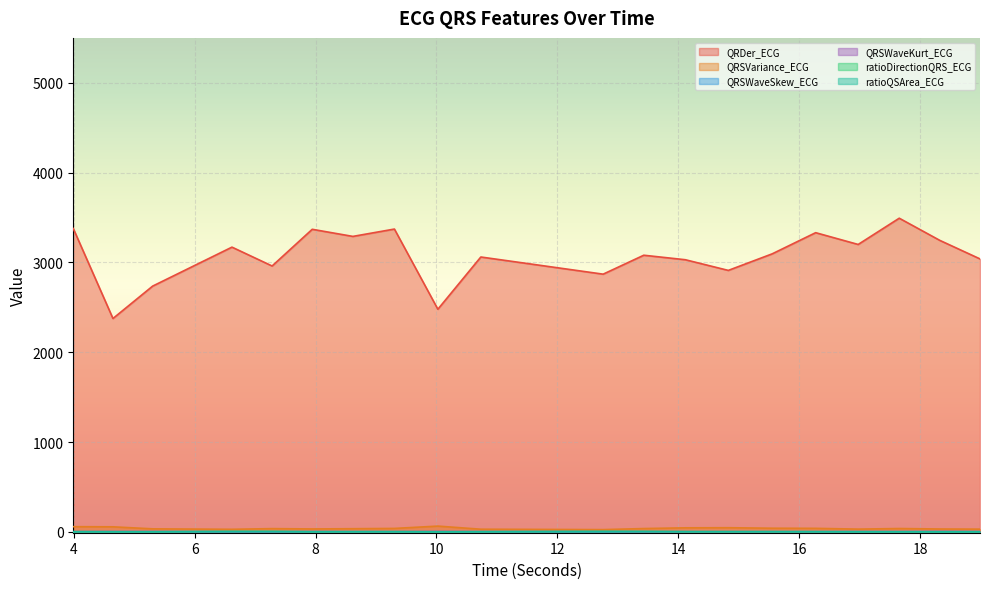

Reading right to left, list all the values displayed in this chart.

QRDer_ECG: 3039.0	3245.0	3492.1	3199.8	3331.0	3095.4	2911.0	3029.8	3079.9	2869.1	3060.2	2478.5	3371.3	3289.5	3368.7	2960.1	3170.1	2735.9	2375.4	3377.4
QRSVariance_ECG: 29.8	31.5	36.7	30.2	38.7	40.0	45.7	44.4	36.4	24.7	29.1	63.7	37.9	34.7	32.0	35.6	28.1	33.2	55.7	57.4
QRSWaveSkew_ECG: 1.7	1.9	1.6	1.6	1.3	1.2	1.3	1.2	1.3	1.6	1.4	2.0	1.4	1.3	1.6	1.2	1.3	1.7	1.8	1.5
QRSWaveKurt_ECG: 1.8	2.6	1.3	1.4	0.4	0.2	0.2	0.2	0.3	1.4	1.1	2.8	0.6	0.5	1.3	0.1	0.3	1.7	2.0	0.8
ratioDirectionQRS_ECG: 0.5	0.2	0.2	0.4	0.4	0.4	0.2	0.4	3.8	5.1	0.9	0.0	0.4	0.5	0.4	4.8	4.7	0.2	0.1	0.2
ratioQSArea_ECG: 0.4	0.6	1.0	1.0	2.0	2.5	2.5	2.5	2.5	1.0	0.9	0.0	2.0	1.7	1.1	1.7	1.6	0.7	0.9	1.5